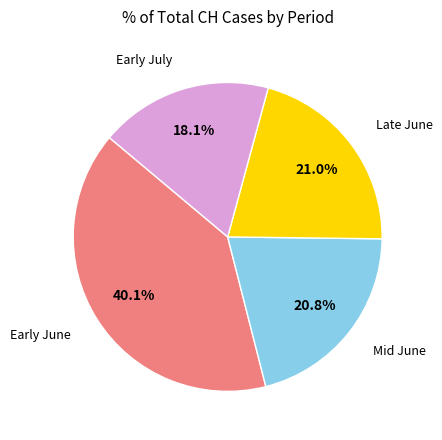

How many segments does this pie chart have?

4